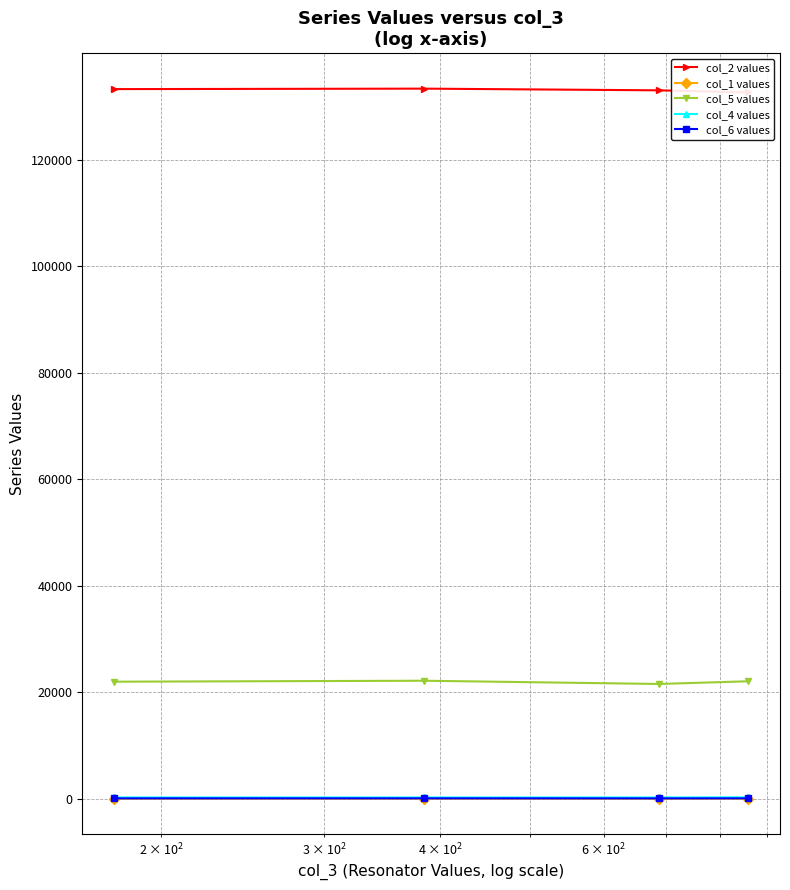

True or false: col_4 values and col_5 values intersect in this chart.

False